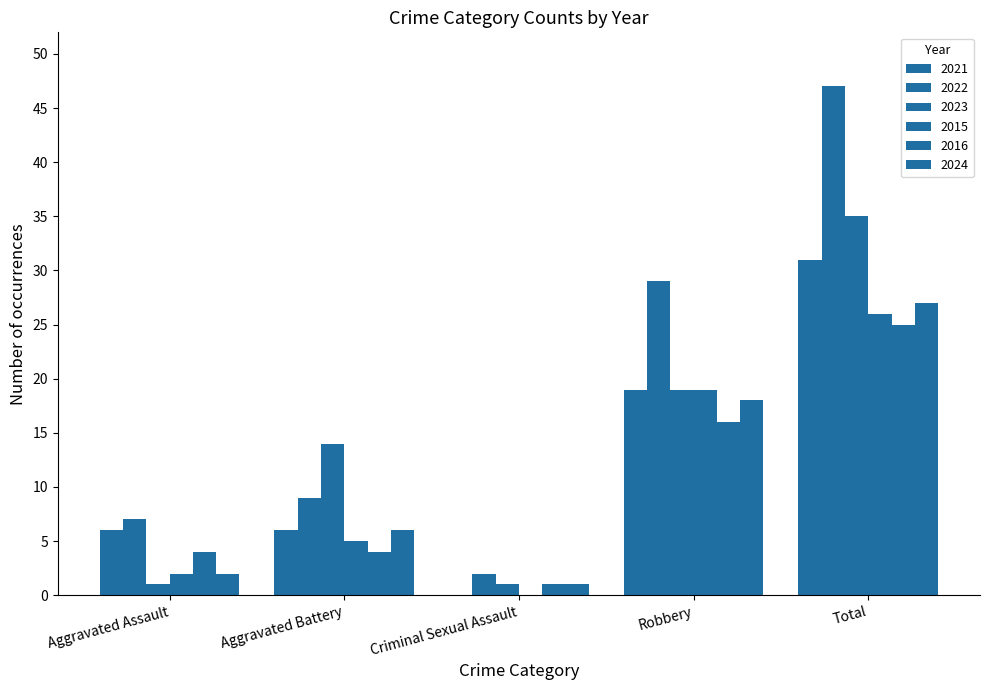

Reading right to left, what are all the values shown in this chart?

2021: 31	19	0	6	6
2022: 47	29	2	9	7
2023: 35	19	1	14	1
2015: 26	19	0	5	2
2016: 25	16	1	4	4
2024: 27	18	1	6	2